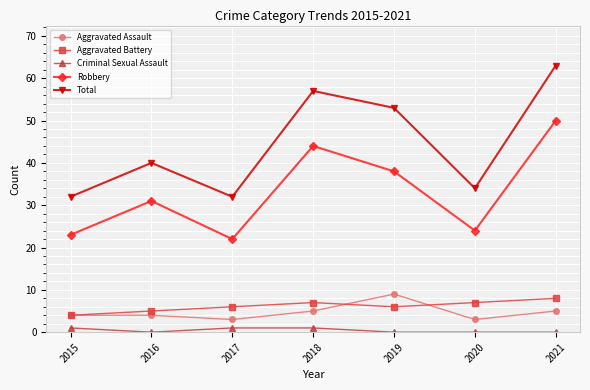

What is the sum of the Criminal Sexual Assault values at 2015 and 2016?

1